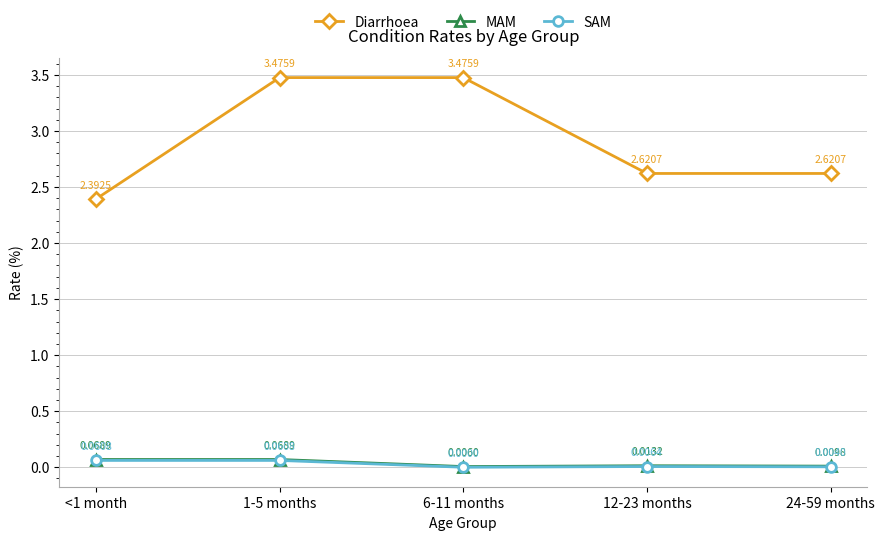

How many interior local valleys does the MAM series have?

1